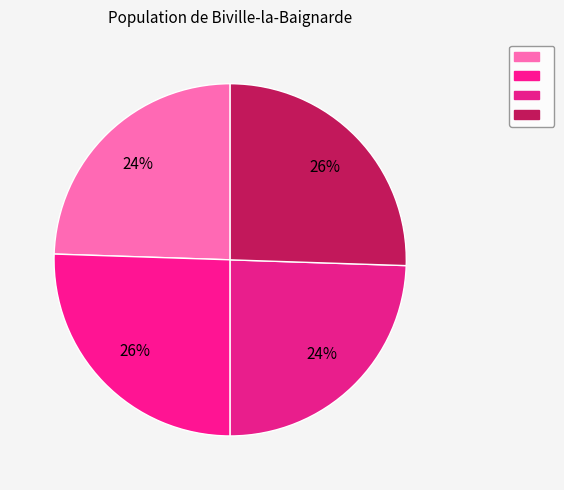

How many segments does this pie chart have?

4